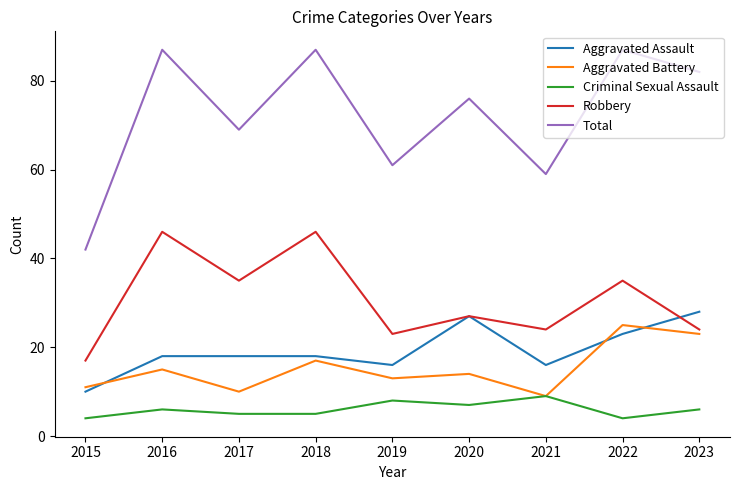

What is the minimum value for Aggravated Assault?

10